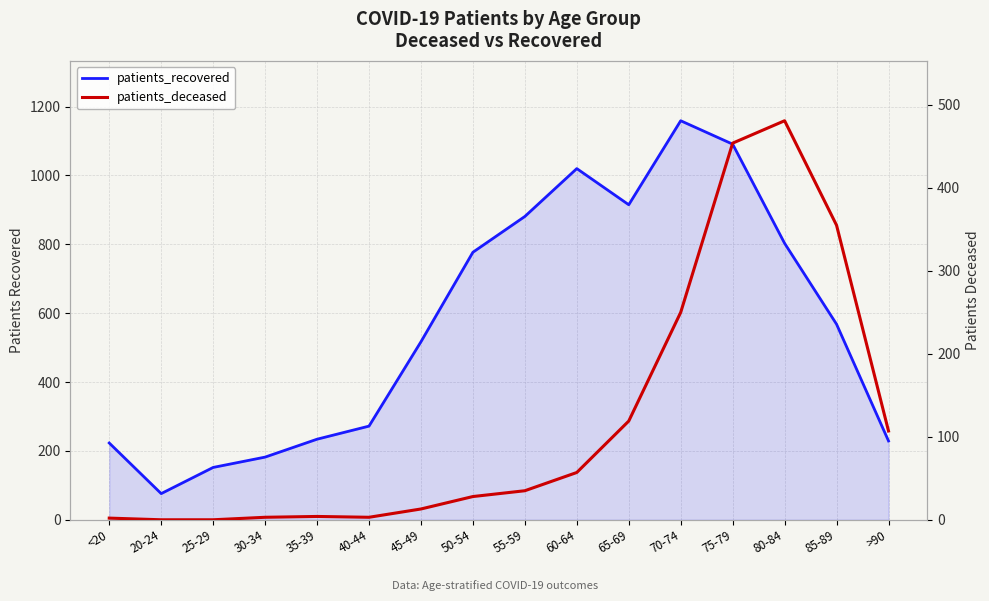

True or false: patients_recovered and patients_deceased intersect in this chart.

False